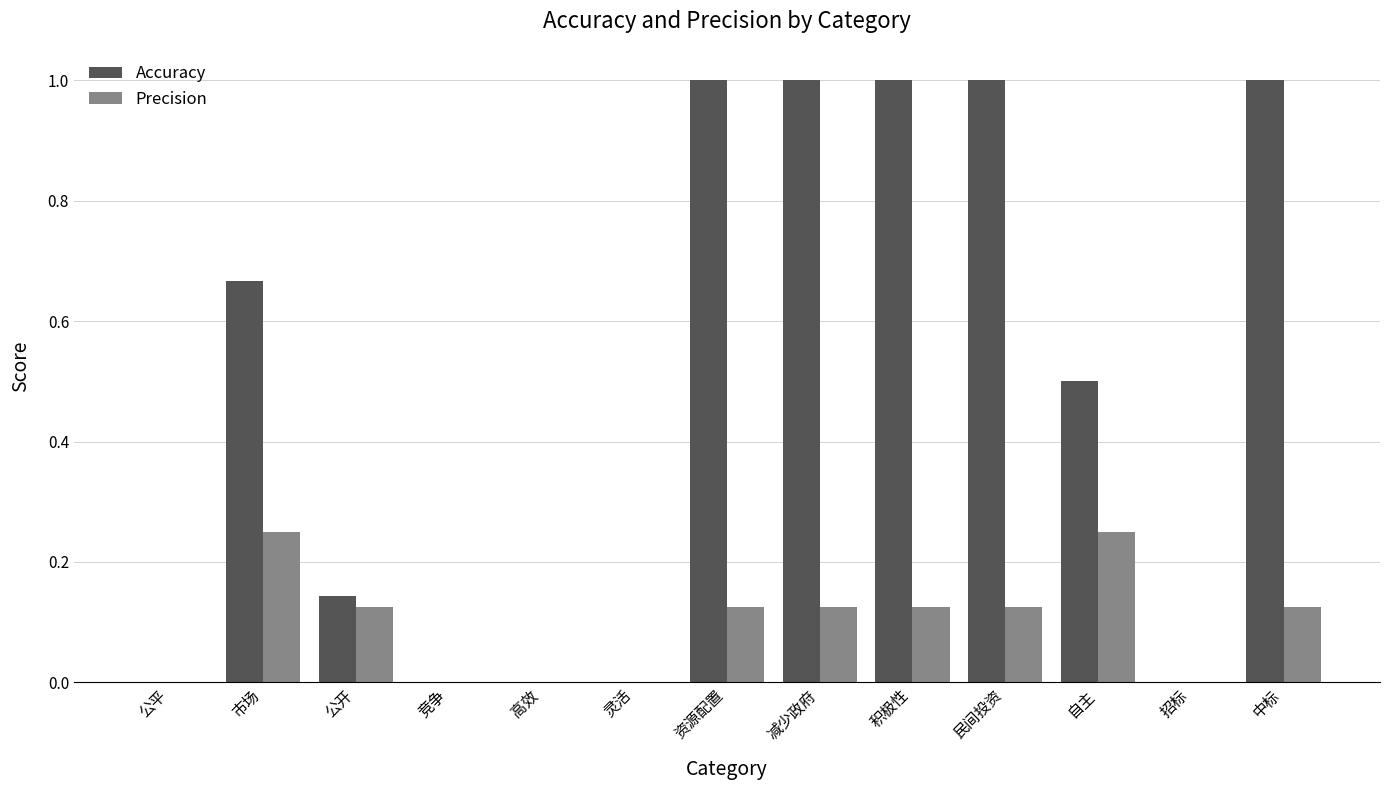

How many groups of bars are there?

13